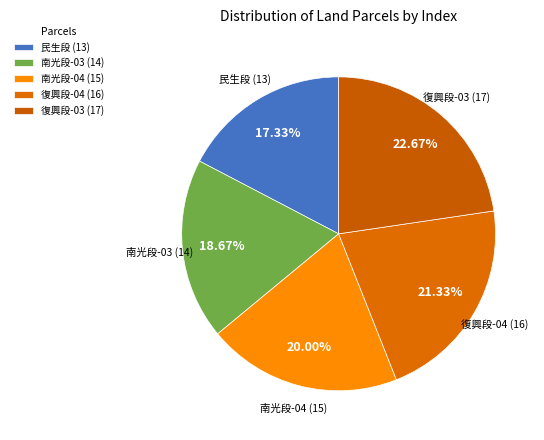

What is the smallest slice in the pie chart?

民生段 (13)